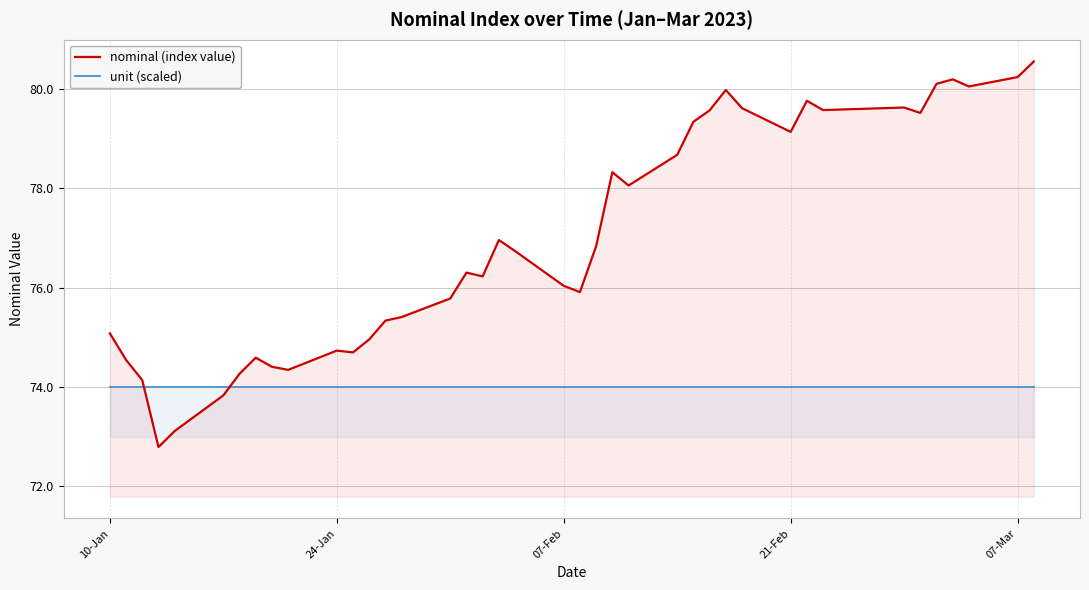

Rank the series by their maximum value, from lowest to highest.

unit (scaled), nominal (index value)